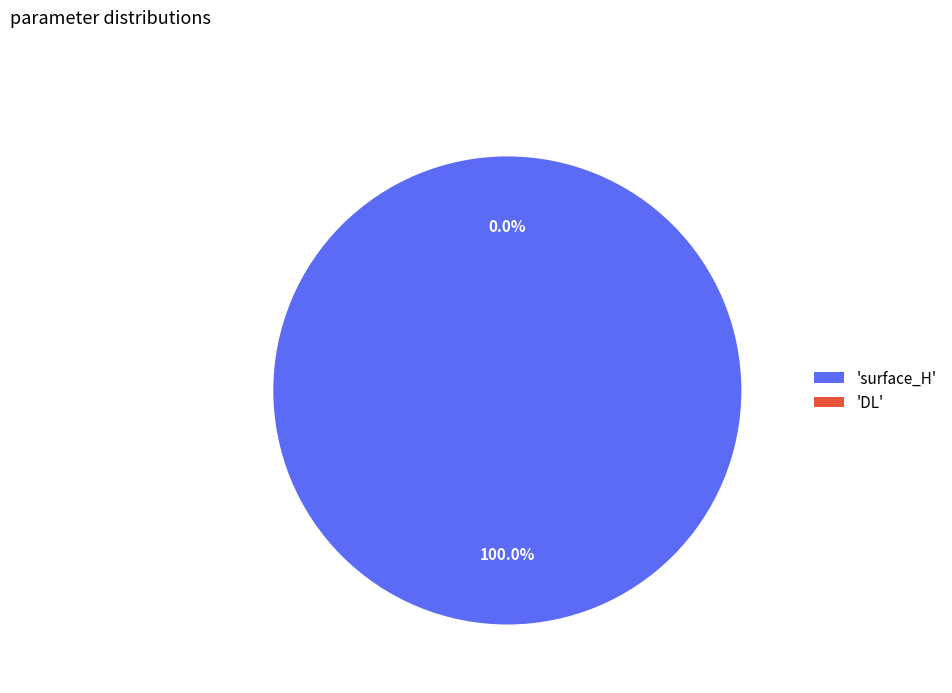

Is it true that surface_H is 100% of the pie?

True